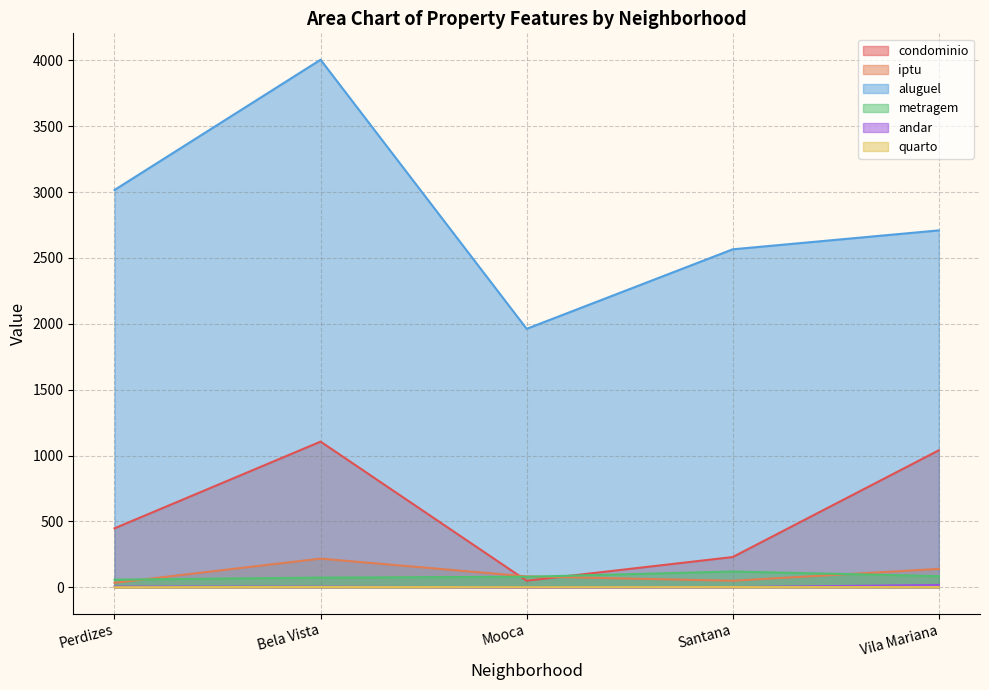

Does the chart display data point markers on the line(s)?

No